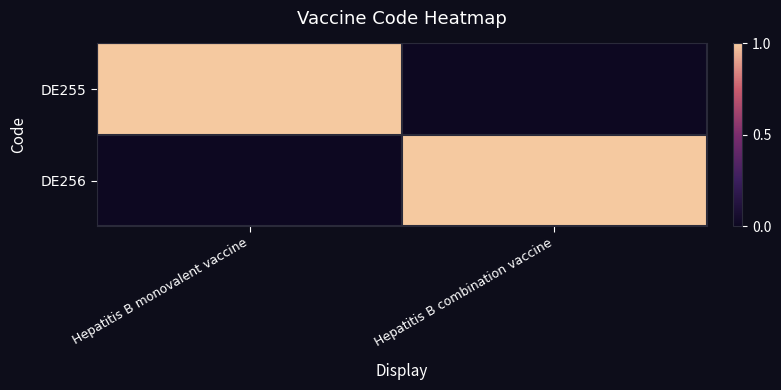

Reading left to right, what are all the values shown in this chart?

DE255: Hepatitis B monovalent vaccine=1	Hepatitis B combination vaccine=0
DE256: Hepatitis B monovalent vaccine=0	Hepatitis B combination vaccine=1